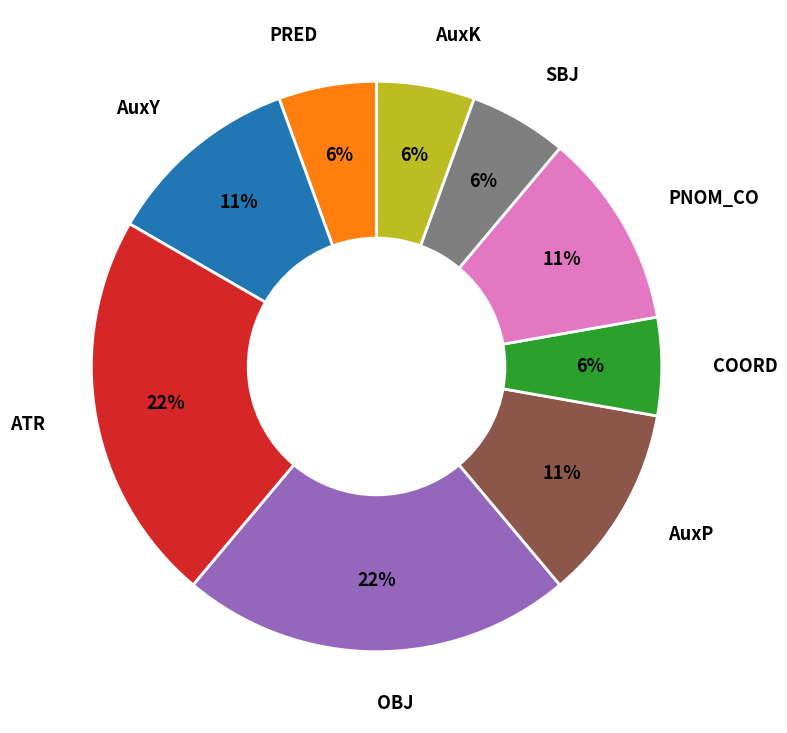

Is there any slice that represents more than half of the pie?

No